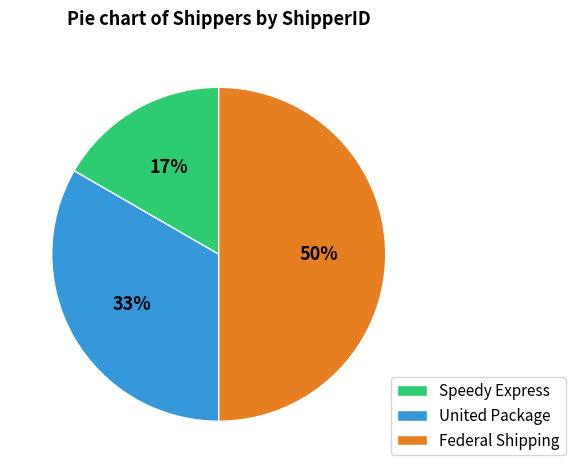

Combined, do Speedy Express and Federal Shipping account for over 50%?

Yes